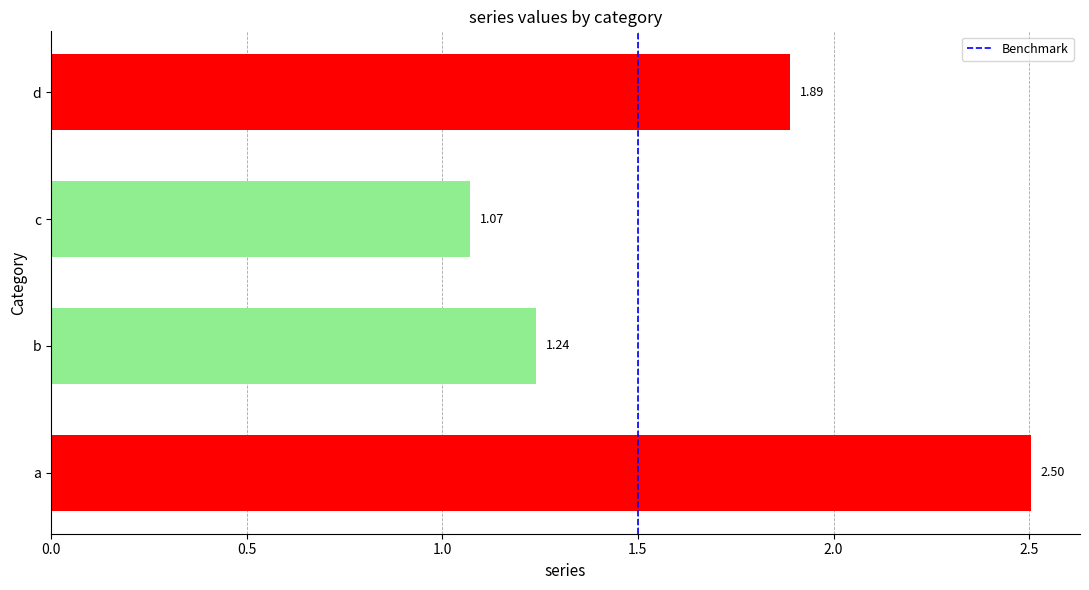

Approximately how many times larger is the value at c compared to d?

0.6